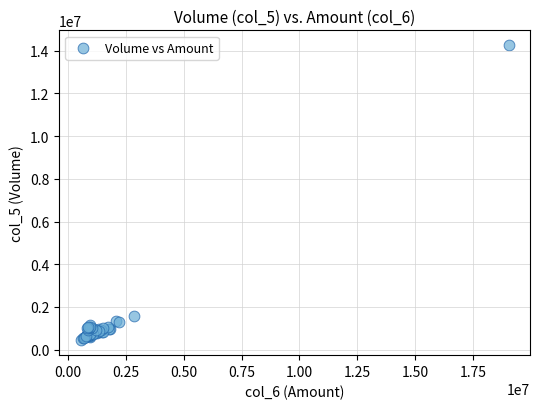

What Y value in the scatter plot is closest to 7347000?

1595000